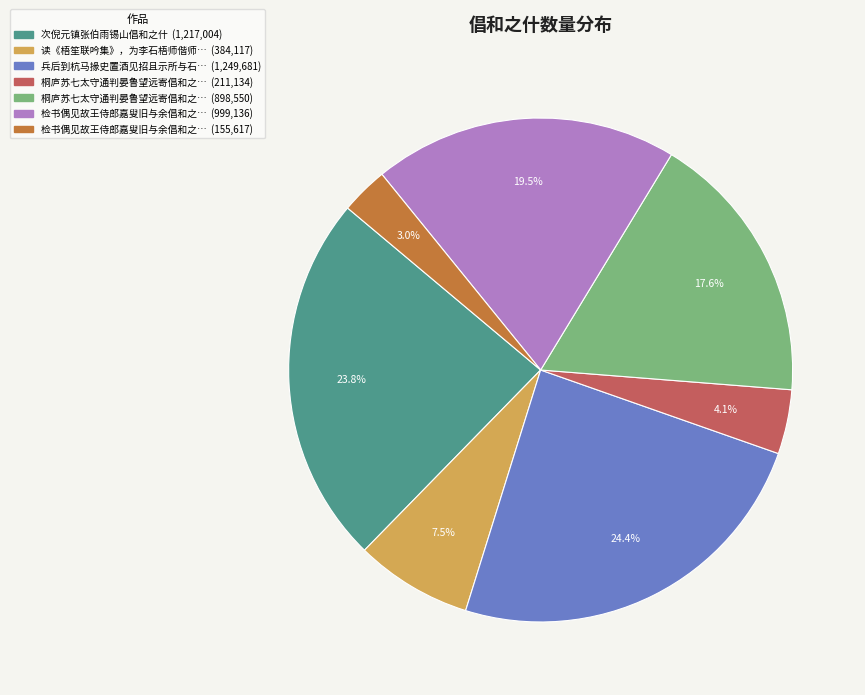

Does any single category account for the majority?

No